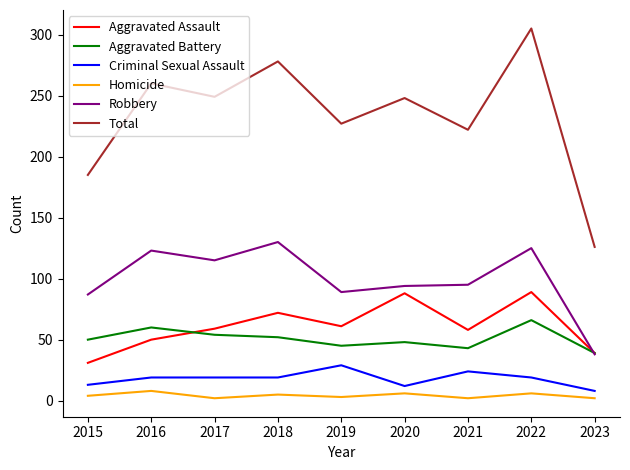

Rank the series at 2022 from lowest to highest value.

Homicide, Criminal Sexual Assault, Aggravated Battery, Aggravated Assault, Robbery, Total